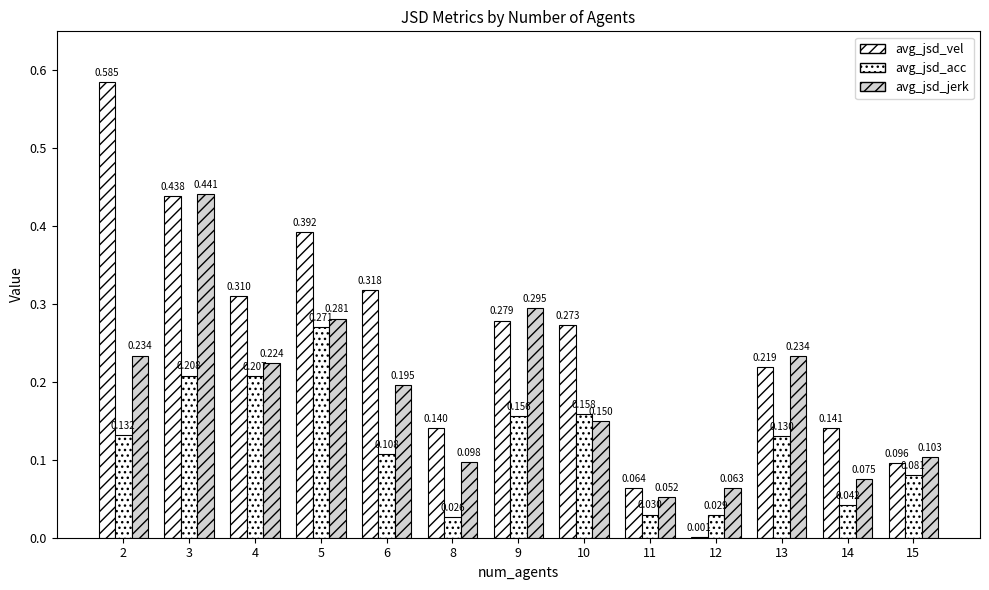

How many categories are shown in the chart?

13